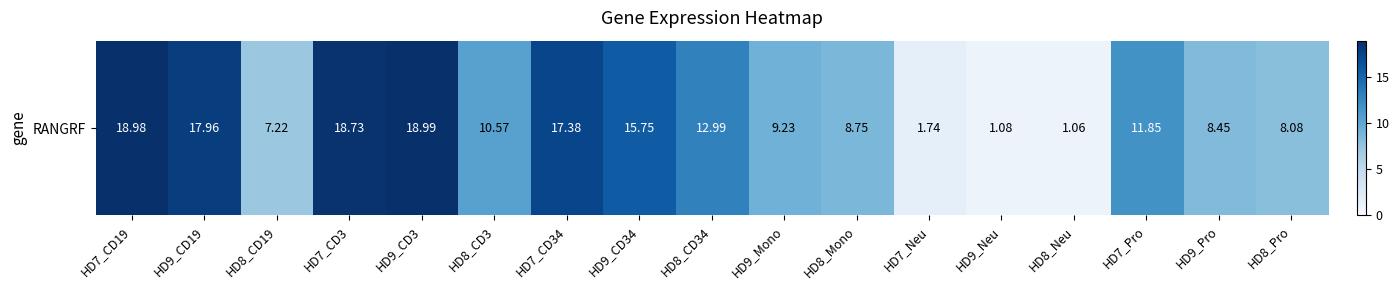

Rank the categories by value from highest to lowest.

HD9_CD3, HD7_CD19, HD7_CD3, HD9_CD19, HD7_CD34, HD9_CD34, HD8_CD34, HD7_Pro, HD8_CD3, HD9_Mono, HD8_Mono, HD9_Pro, HD8_Pro, HD8_CD19, HD7_Neu, HD9_Neu, HD8_Neu